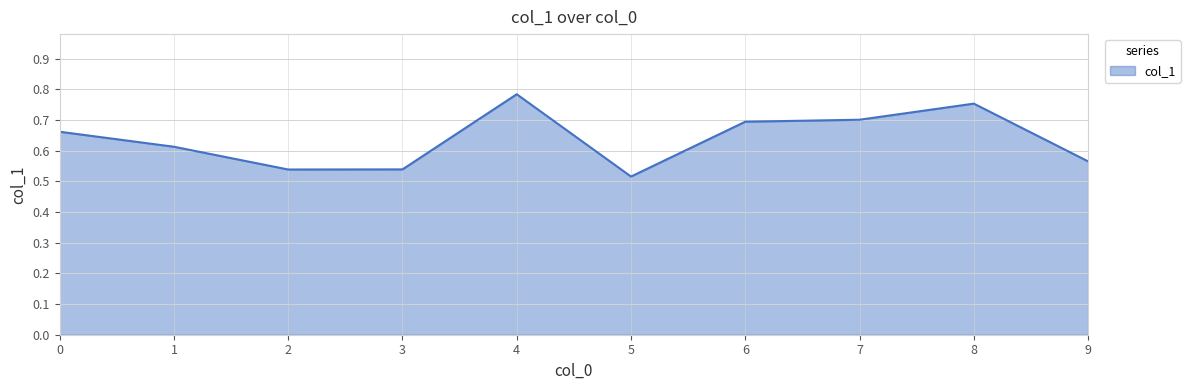

What is the sum of all values?

6.4